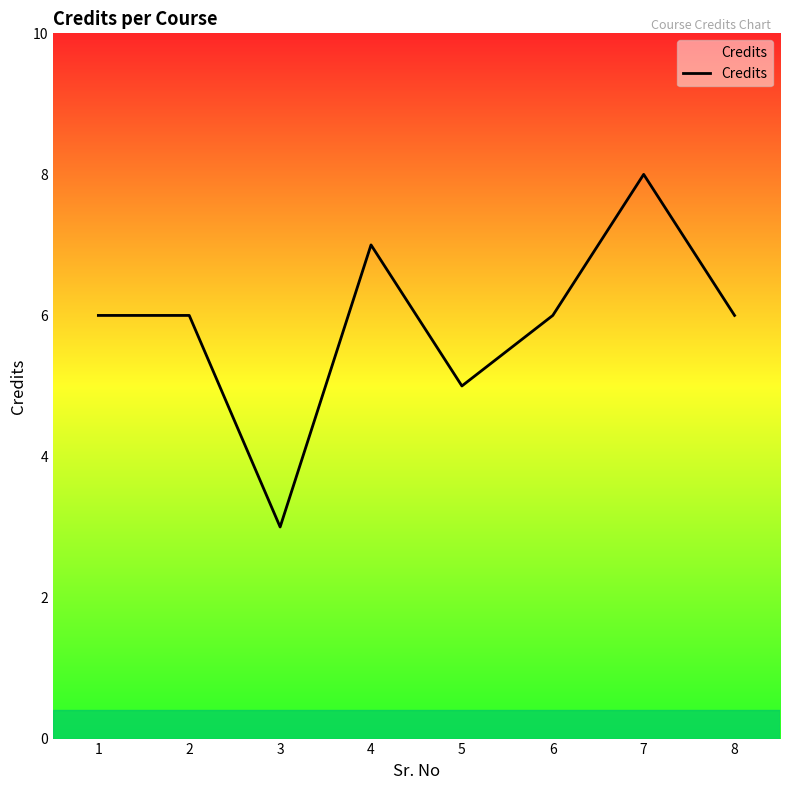

Reading left to right, transcribe all the data shown in this chart.

6	6	3	7	5	6	8	6